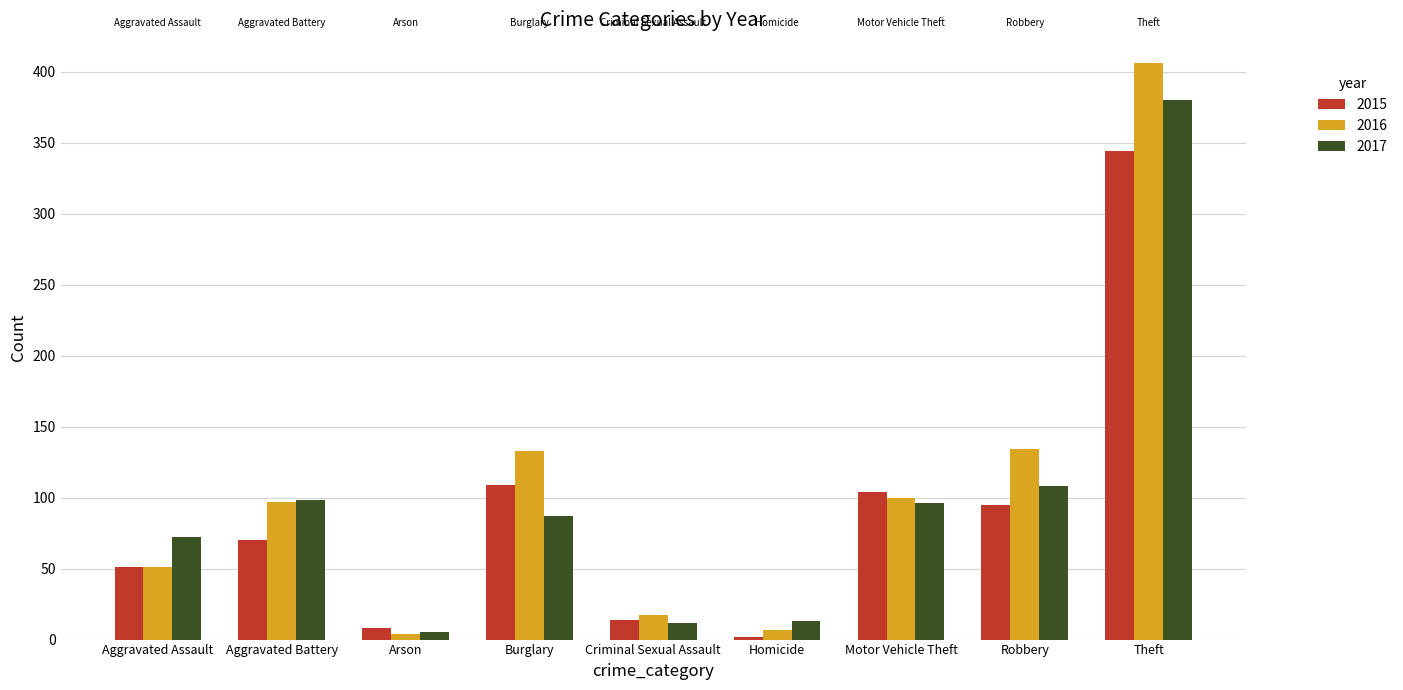

At which label does 2016 reach its peak?

Theft